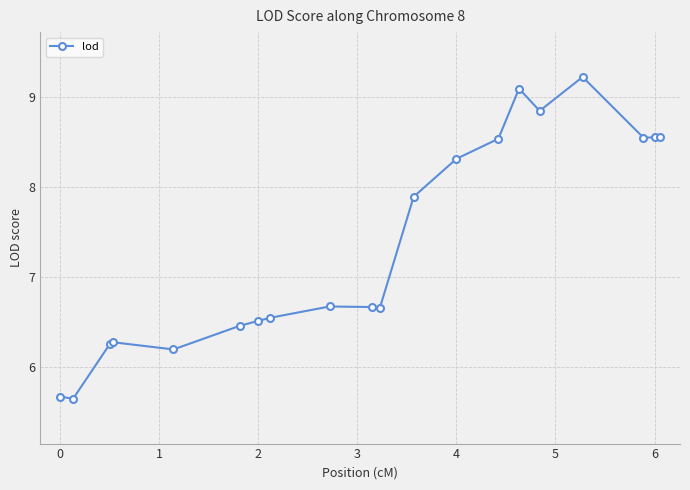

What is the difference between the second highest and minimum values?

3.5